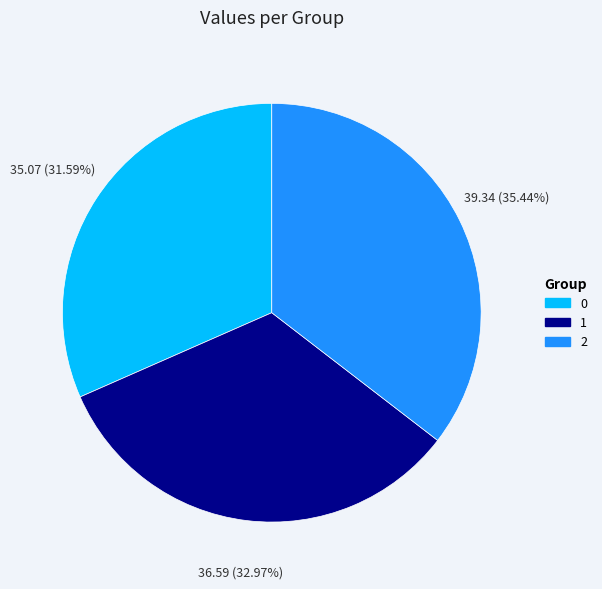

How many slices are in this pie chart?

3